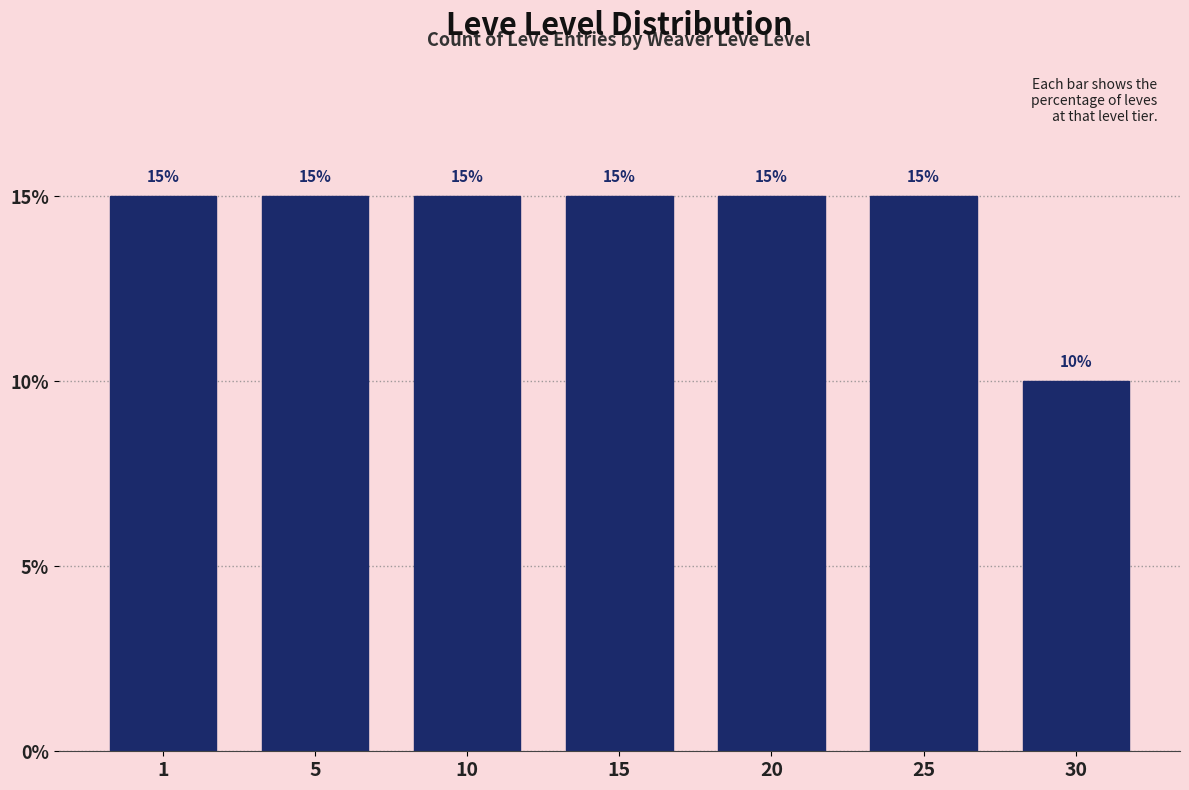

Reading left to right, extract all data points from this chart.

15	15	15	15	15	15	10